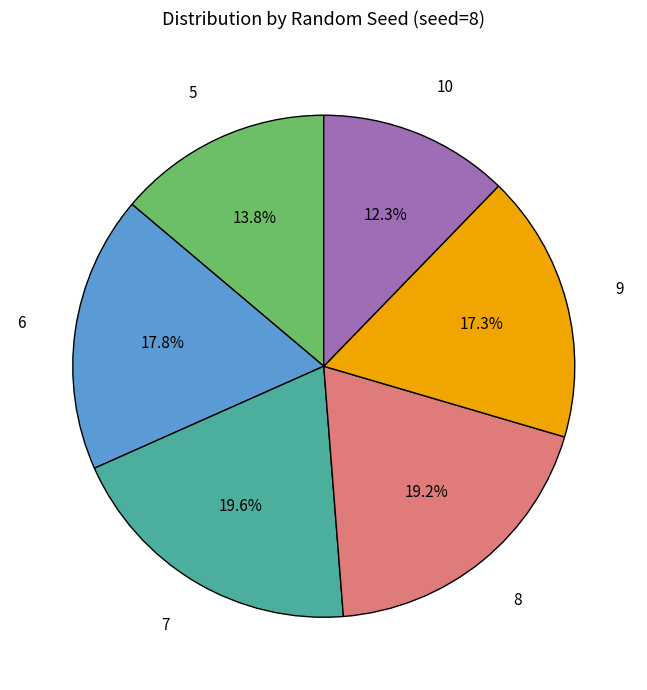

Is there any slice that represents more than half of the pie?

No